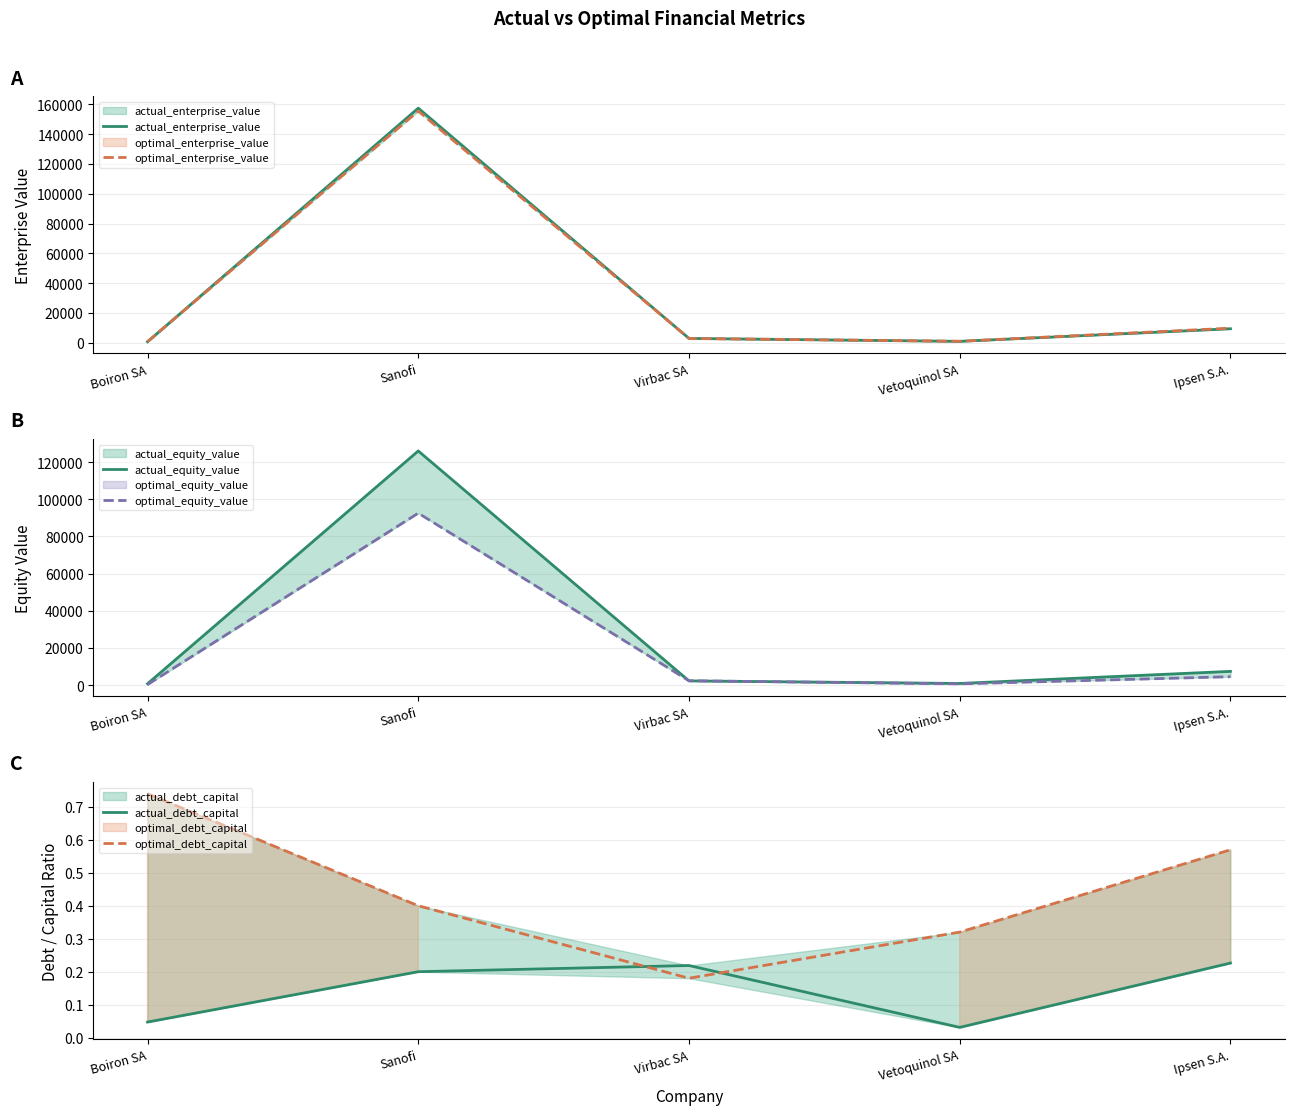

What are all the series names shown in the legend?

actual_enterprise_value, optimal_enterprise_value, actual_equity_value, optimal_equity_value, actual_debt_capital, optimal_debt_capital